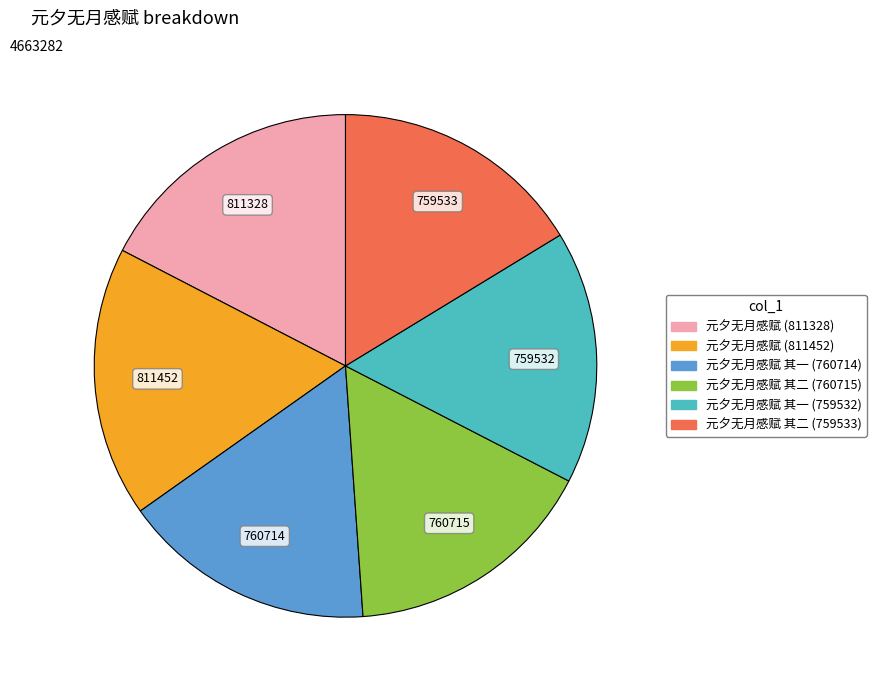

Count the number of slices in the pie.

6